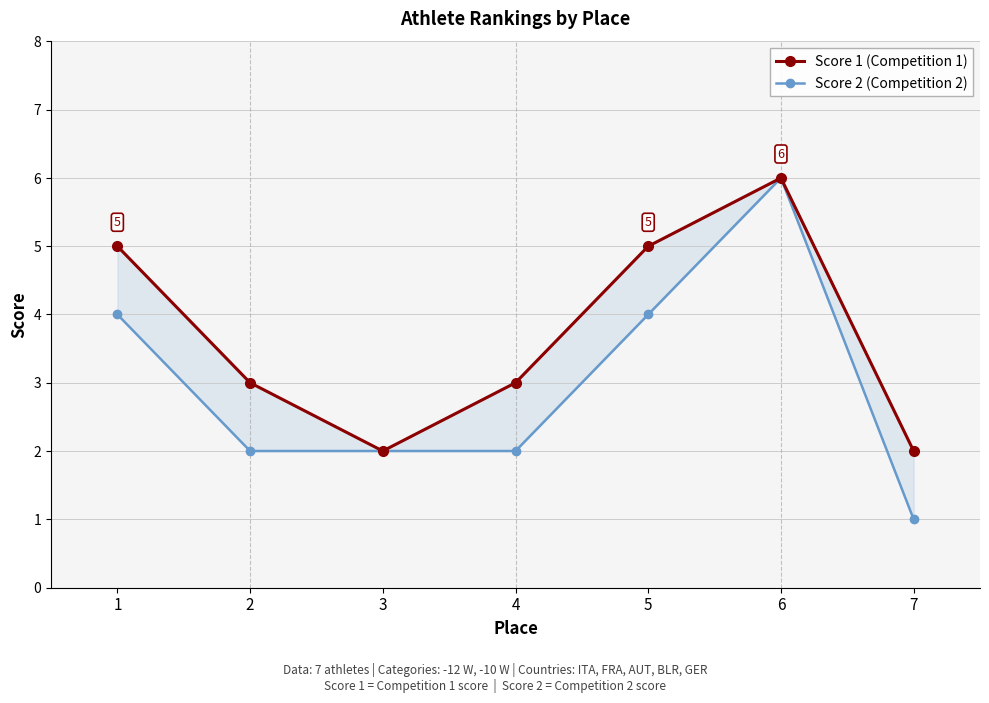

Which series has the widest spread of values?

Score 2 (Competition 2)